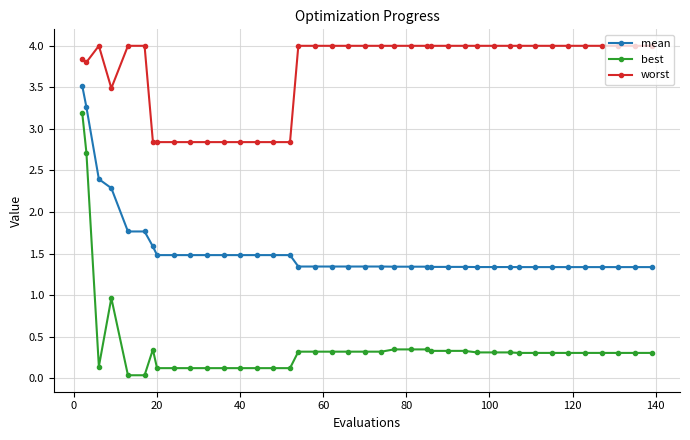

At how many categories does at least one series exceed 2?

40